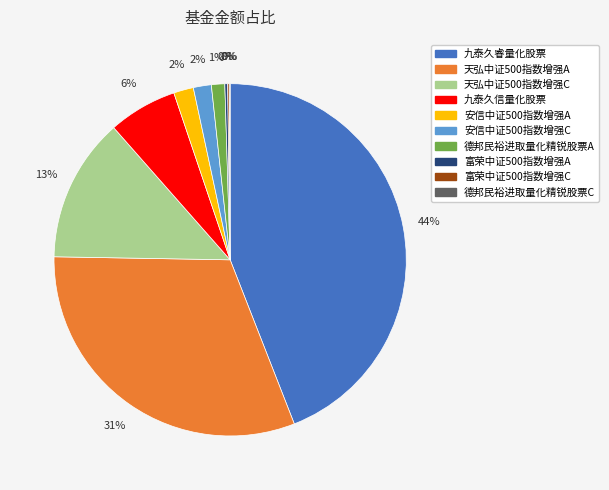

To the nearest percent, what is the average slice percentage?

10%